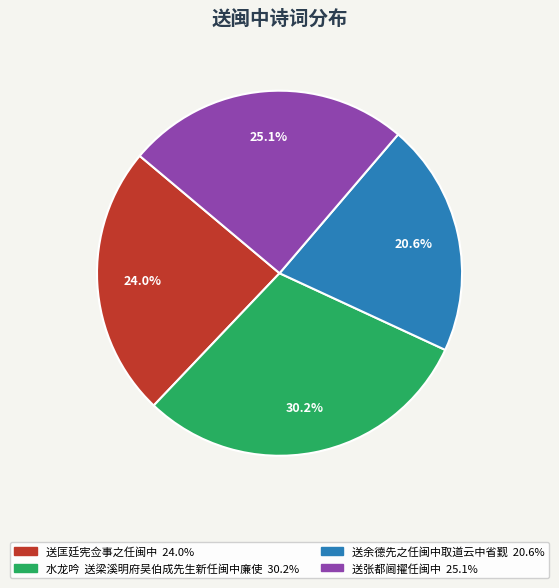

The 送匡廷宪佥事之任闽中 slice represents 24% of the pie. True or false?

True